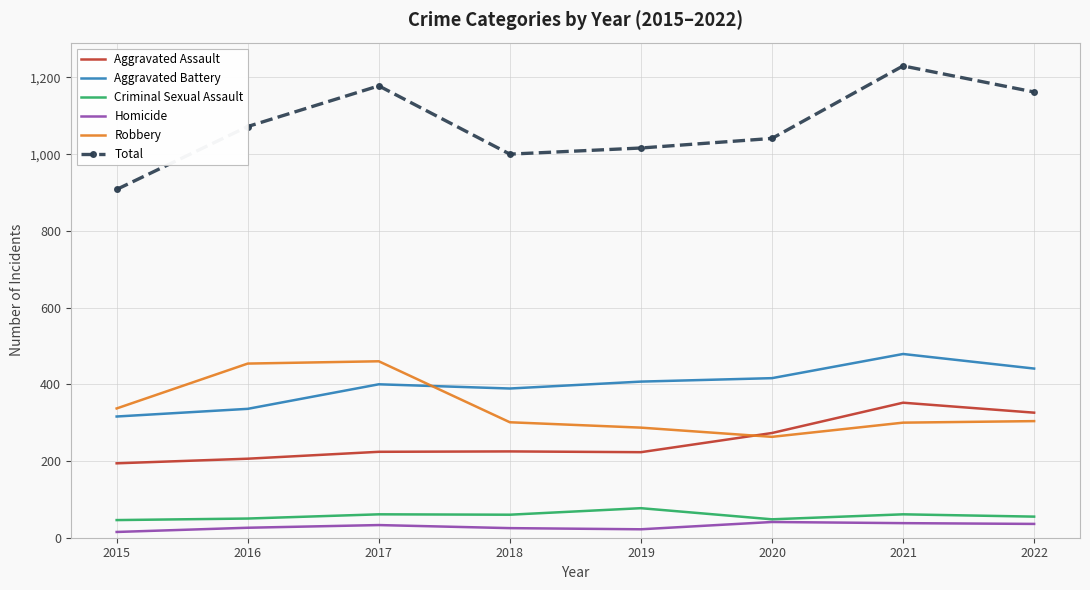

Is the value of Criminal Sexual Assault at 2018 greater than the value of Robbery at 2017?

No